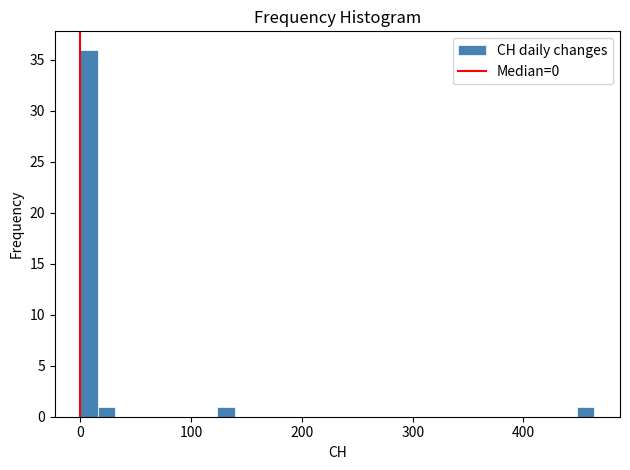

Around what value on the x-axis is the tallest bar? Give the approximate position of its centre, as read against the axis.

10